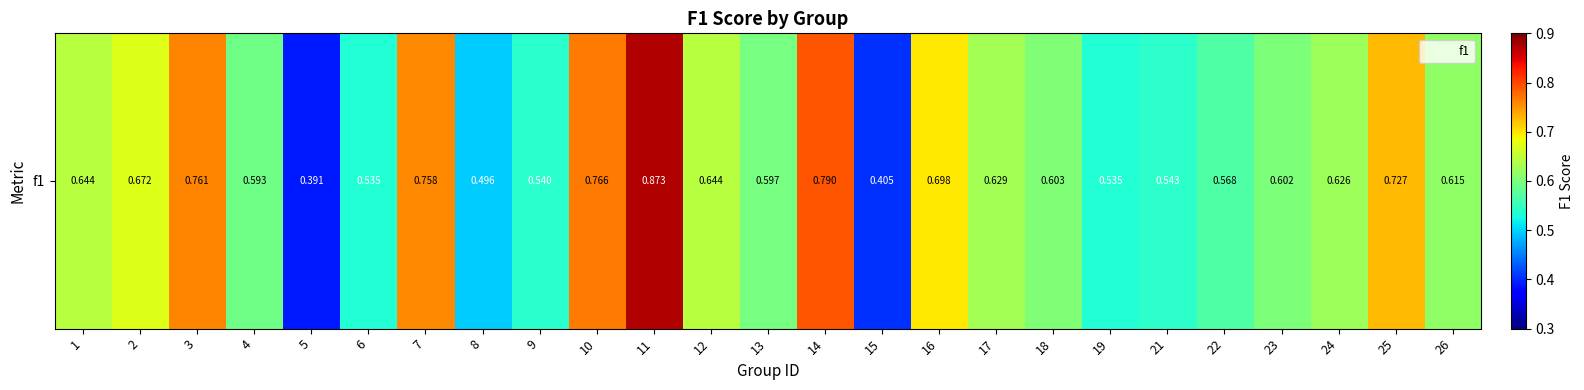

Which has a higher value, 12 or 25?

25